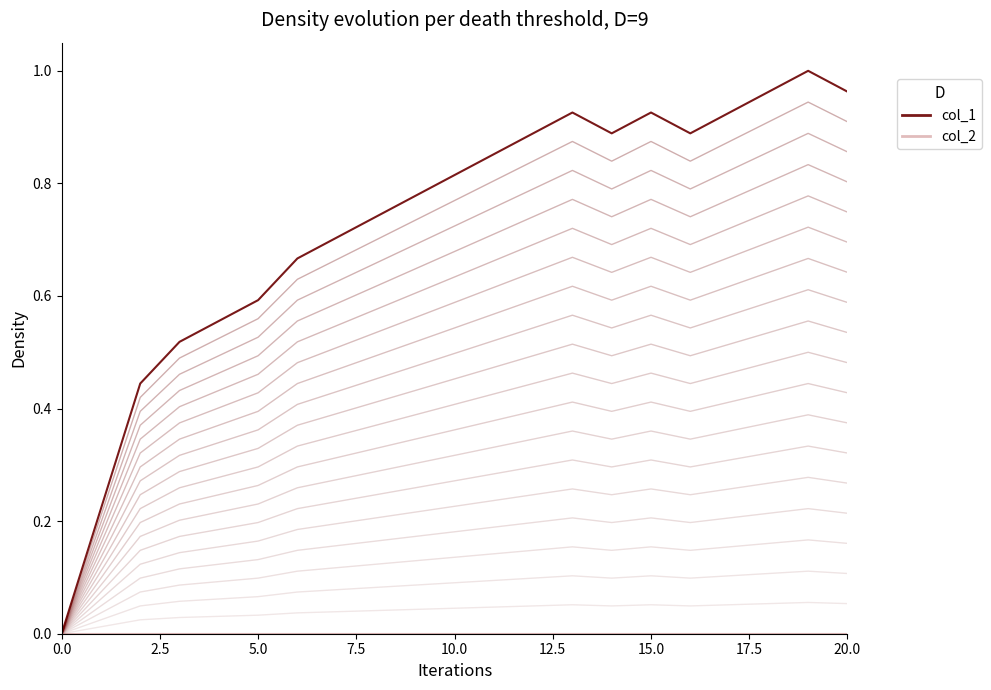

True or false: col_1 has a value of 0.8 at 9.

True